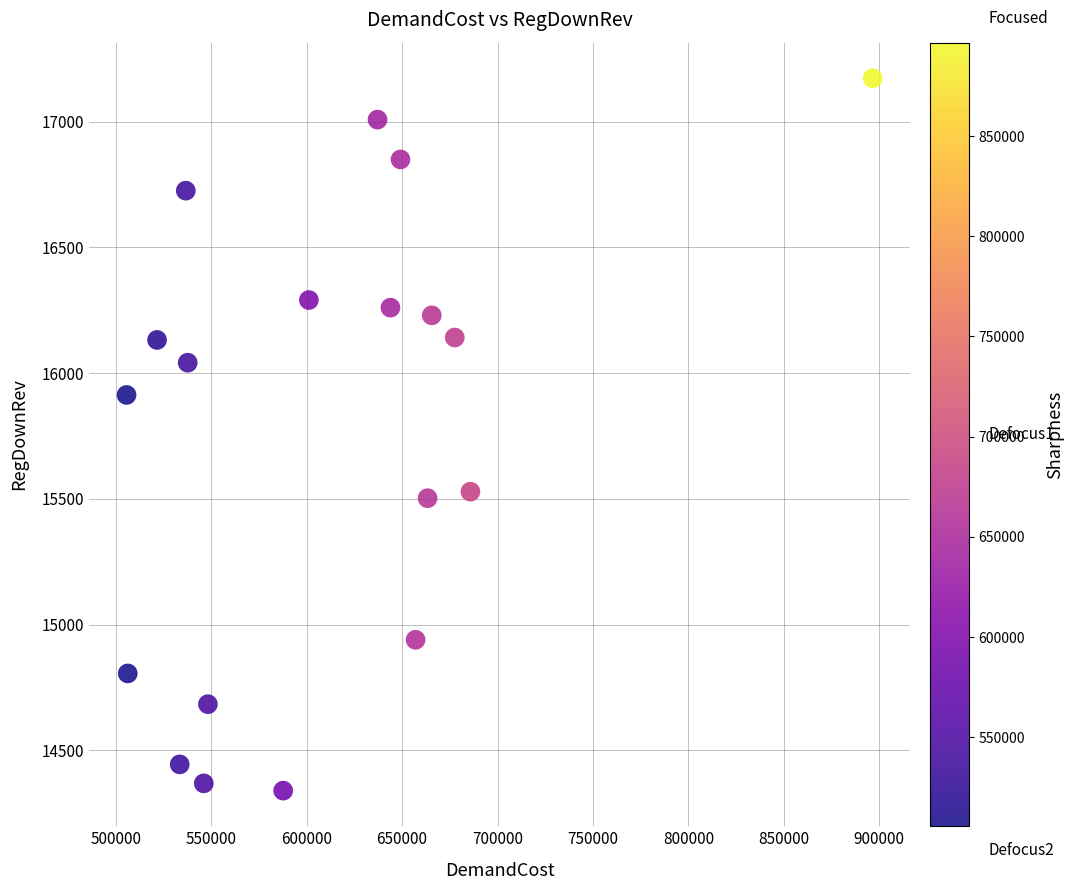

What is the range of Y values (max minus min)?

2833.2